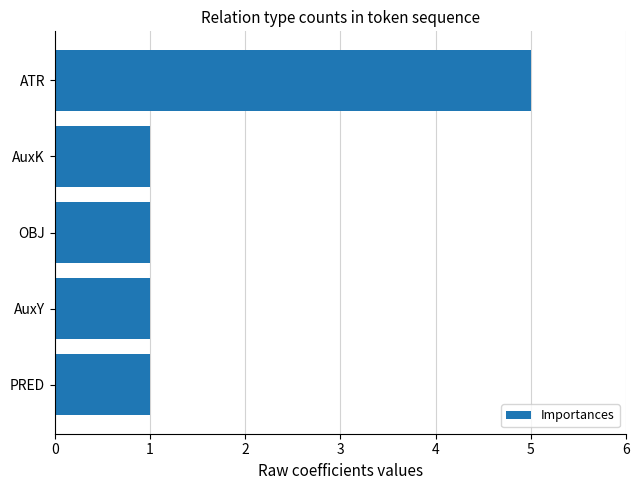

What is the ratio of the value at AuxY to the value at AuxK?

1.0